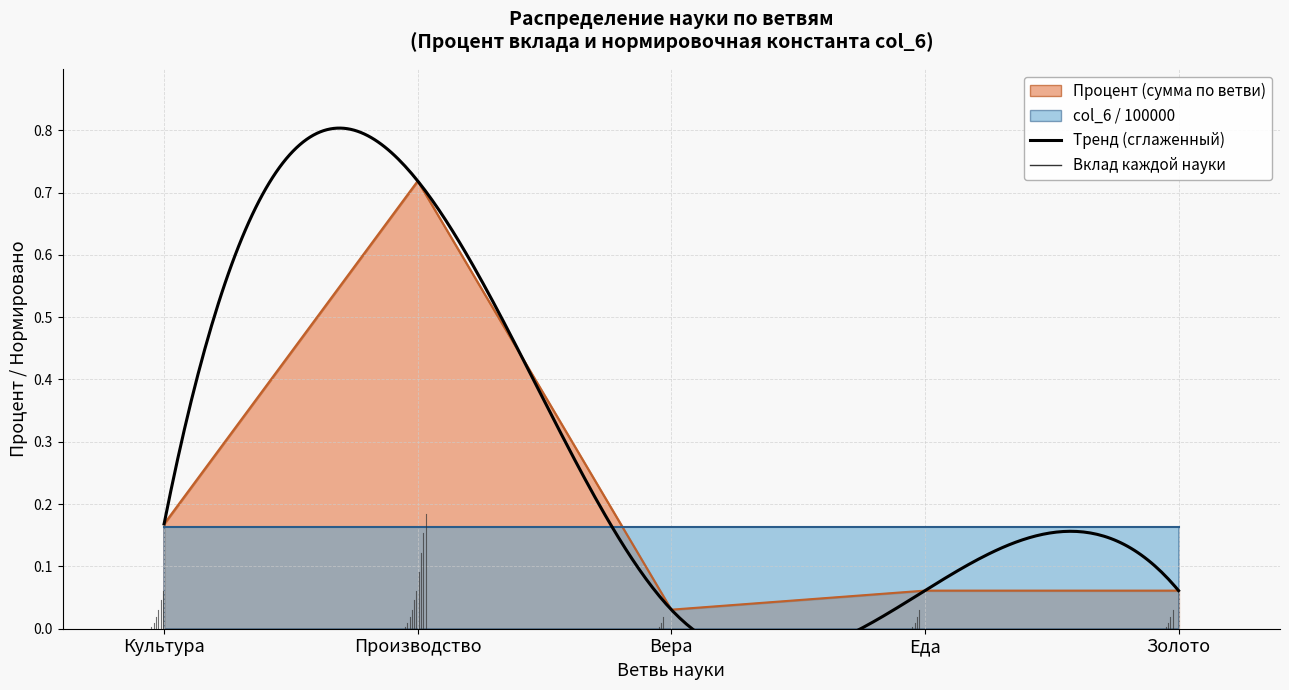

What is the label of the 5th point from the right?

Культура